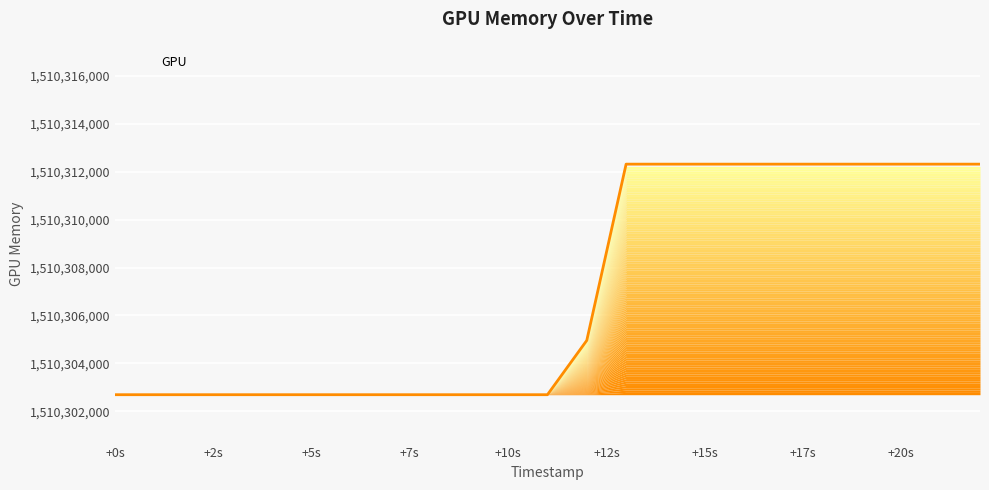

What is the maximum value shown in the chart?

1510312318